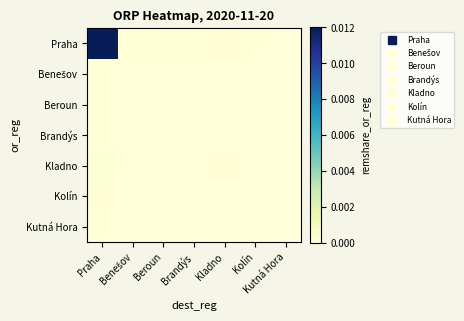

Which series has the largest range (max minus min)?

Praha